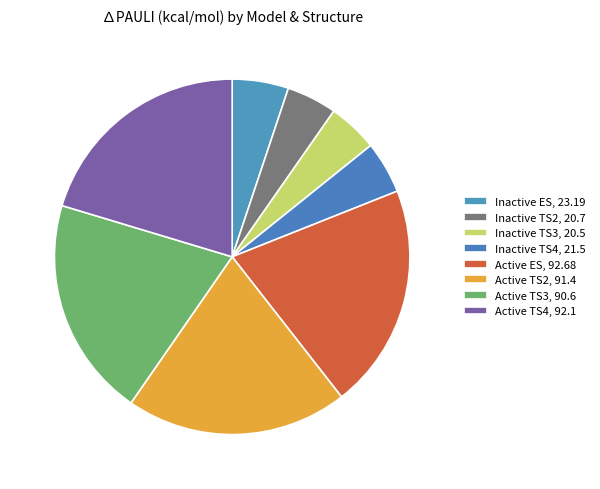

Count the number of slices in the pie.

8